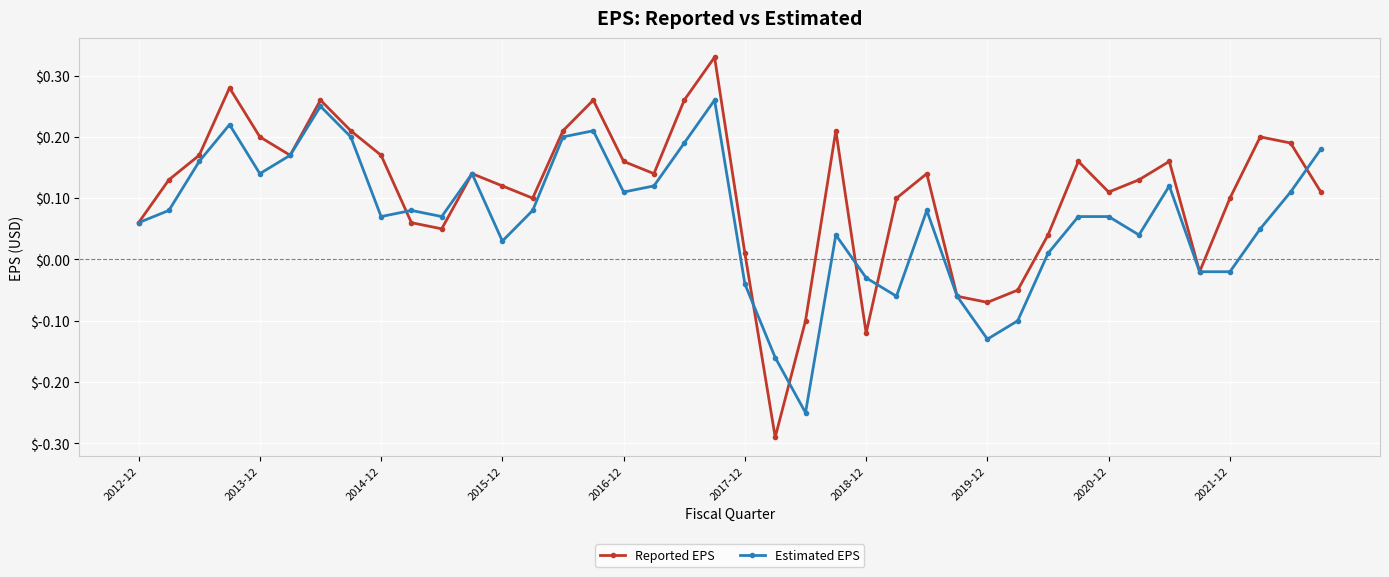

Which series has the widest spread of values?

Reported EPS